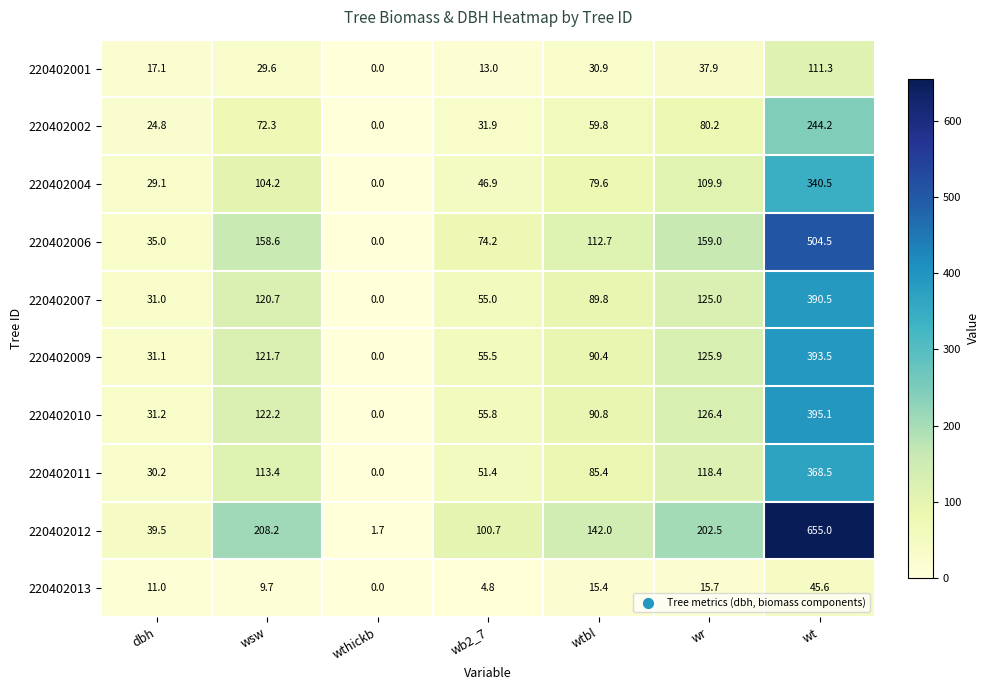

Rank the categories by 220402004 value from highest to lowest.

wt, wr, wsw, wtbl, wb2_7, dbh, wthickb